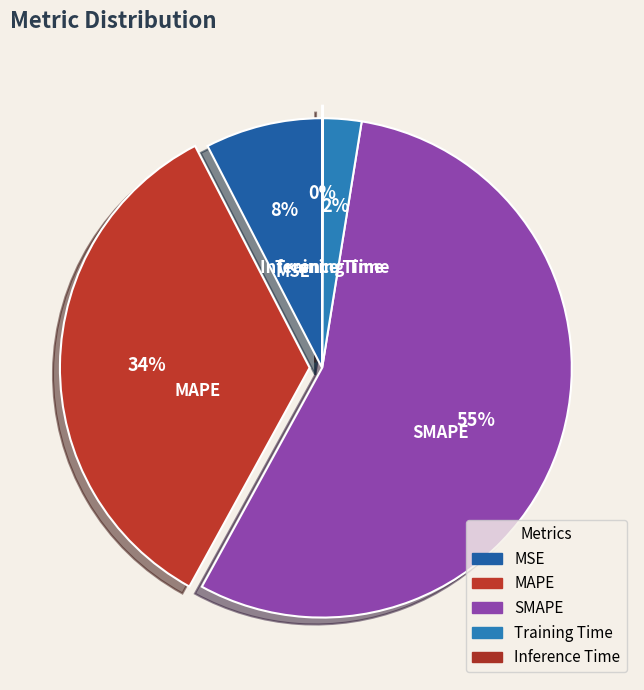

Combined, do Training Time and MAPE account for over 50%?

No